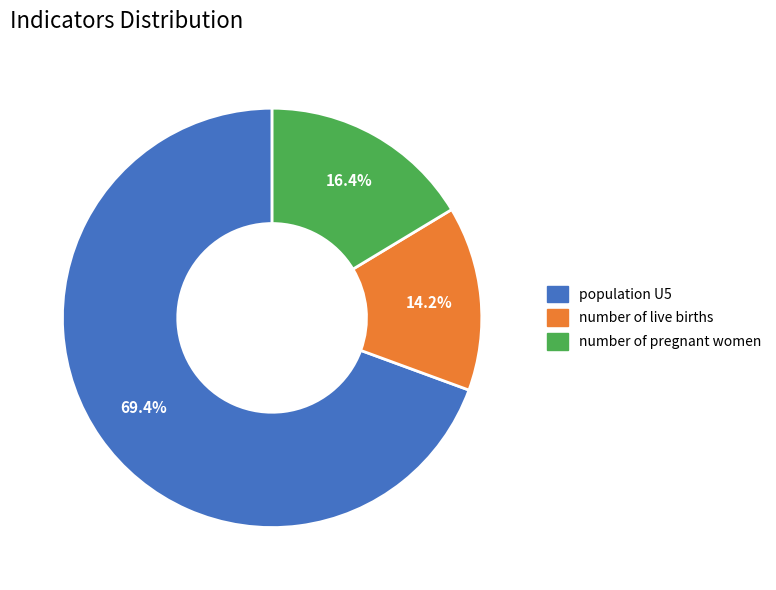

Does any single category account for the majority?

Yes